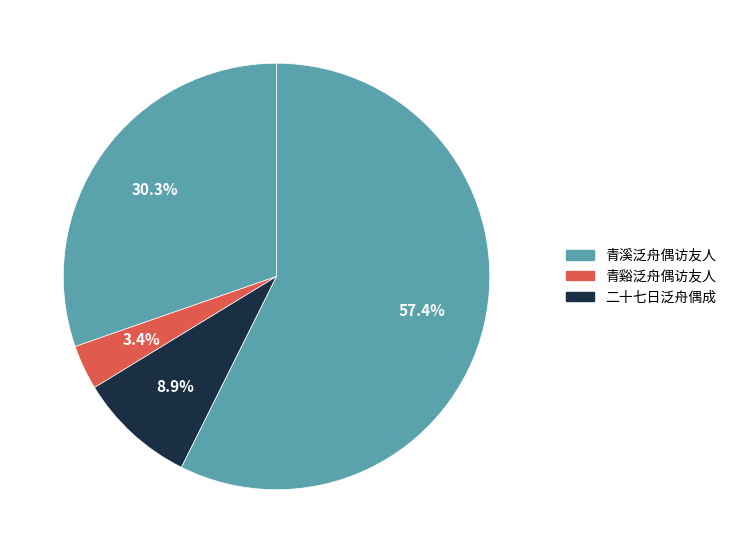

How many segments does this pie chart have?

4